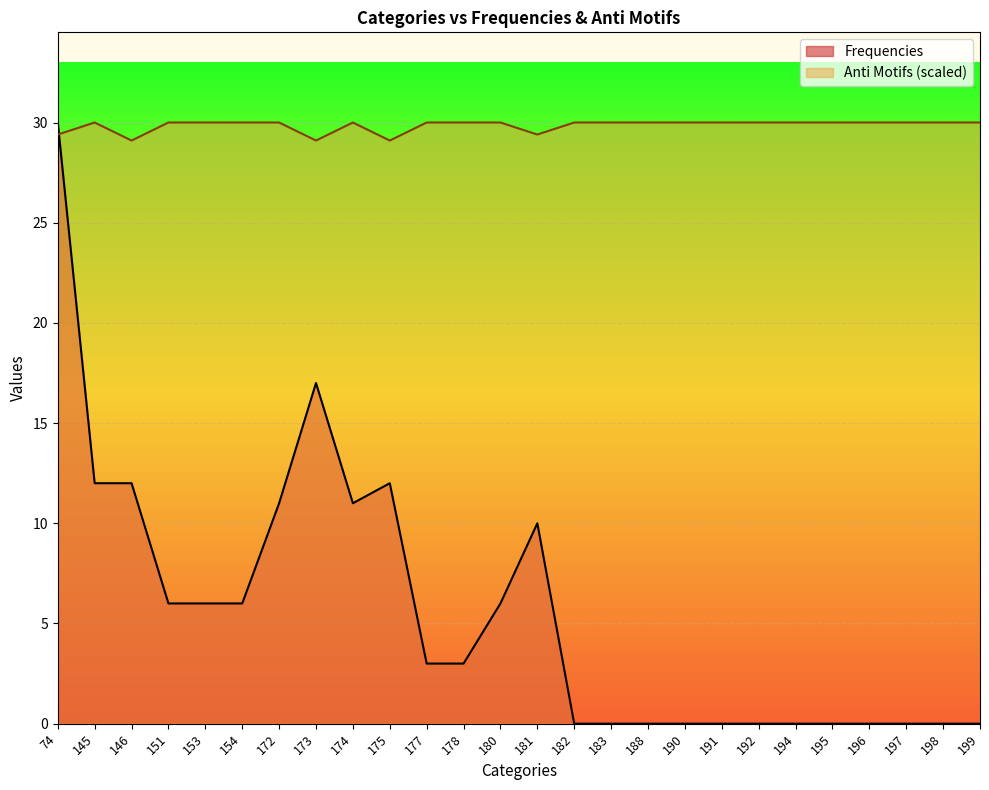

Reading left to right, list all the values displayed in this chart.

Frequencies: 30.0	12.0	12.0	6.0	6.0	6.0	11.0	17.0	11.0	12.0	3.0	3.0	6.0	10.0	0.0	0.0	0.0	0.0	0.0	0.0	0.0	0.0	0.0	0.0	0.0	0.0
Anti Motifs: 29.4	30.0	29.1	30.0	30.0	30.0	30.0	29.1	30.0	29.1	30.0	30.0	30.0	29.4	30.0	30.0	30.0	30.0	30.0	30.0	30.0	30.0	30.0	30.0	30.0	30.0